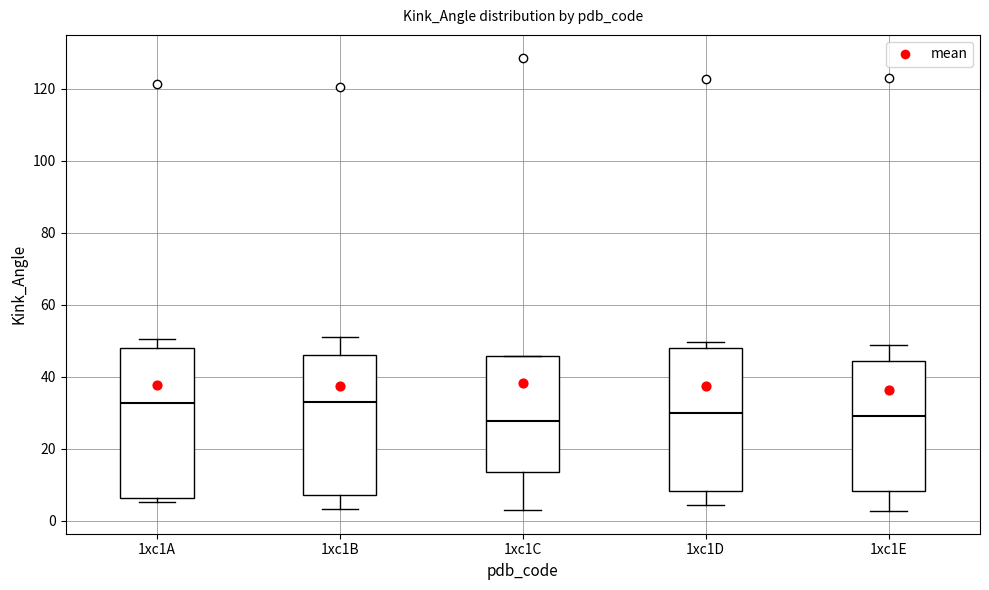

Reading left to right, transcribe this box plot: for each box, give where its median line is, the range the box spans, and where its two whiskers end, as read against the y-axis. The values are not printed on the chart, so give them approximately, as read against the axis.

1xc1A: median 32, box 6 to 48, whiskers 6 (just below the box's lower edge) to 50
1xc1B: median 32, box 8 to 46, whiskers 4 to 50
1xc1C: median 28, box 14 to 46, whiskers 2 to 46
1xc1D: median 30, box 8 to 48, whiskers 4 to 50
1xc1E: median 28, box 8 to 44, whiskers 2 to 48